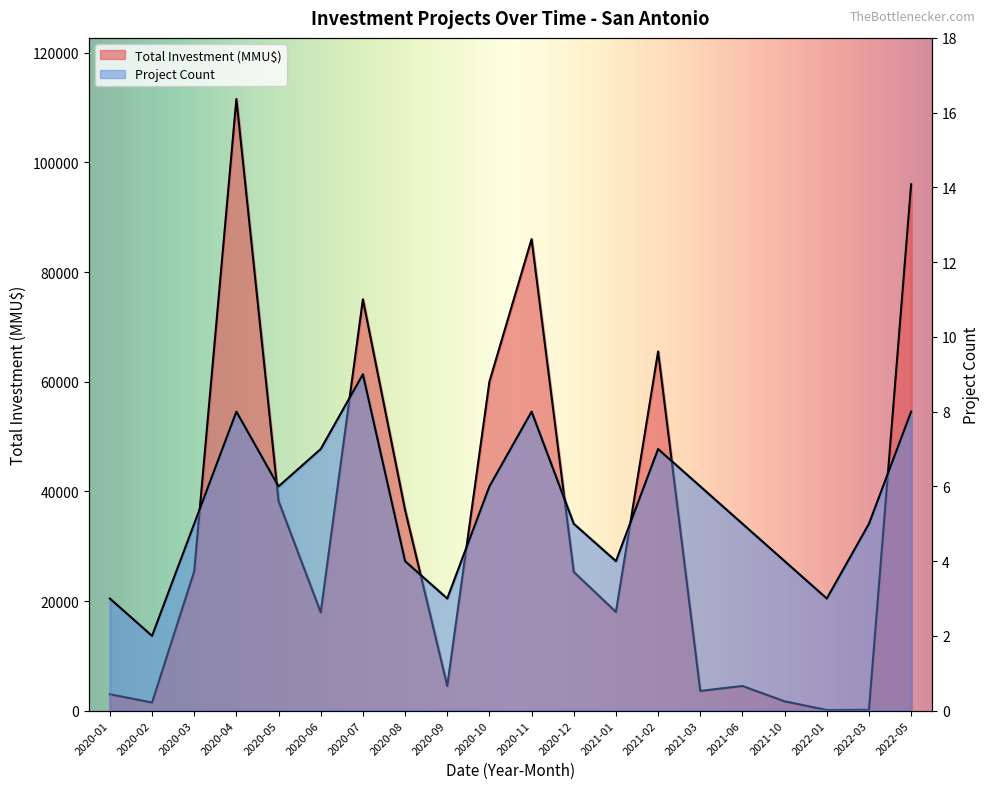

At which category is the sum across all series the highest?

2020-04